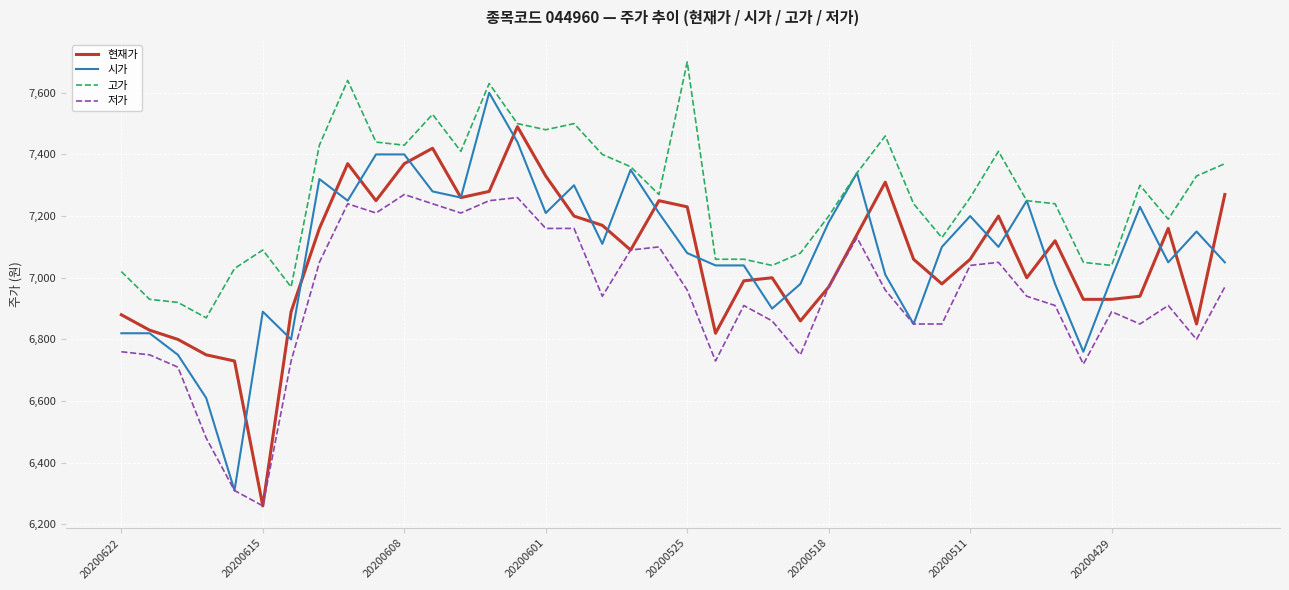

Which series has the largest total across all categories?

고가